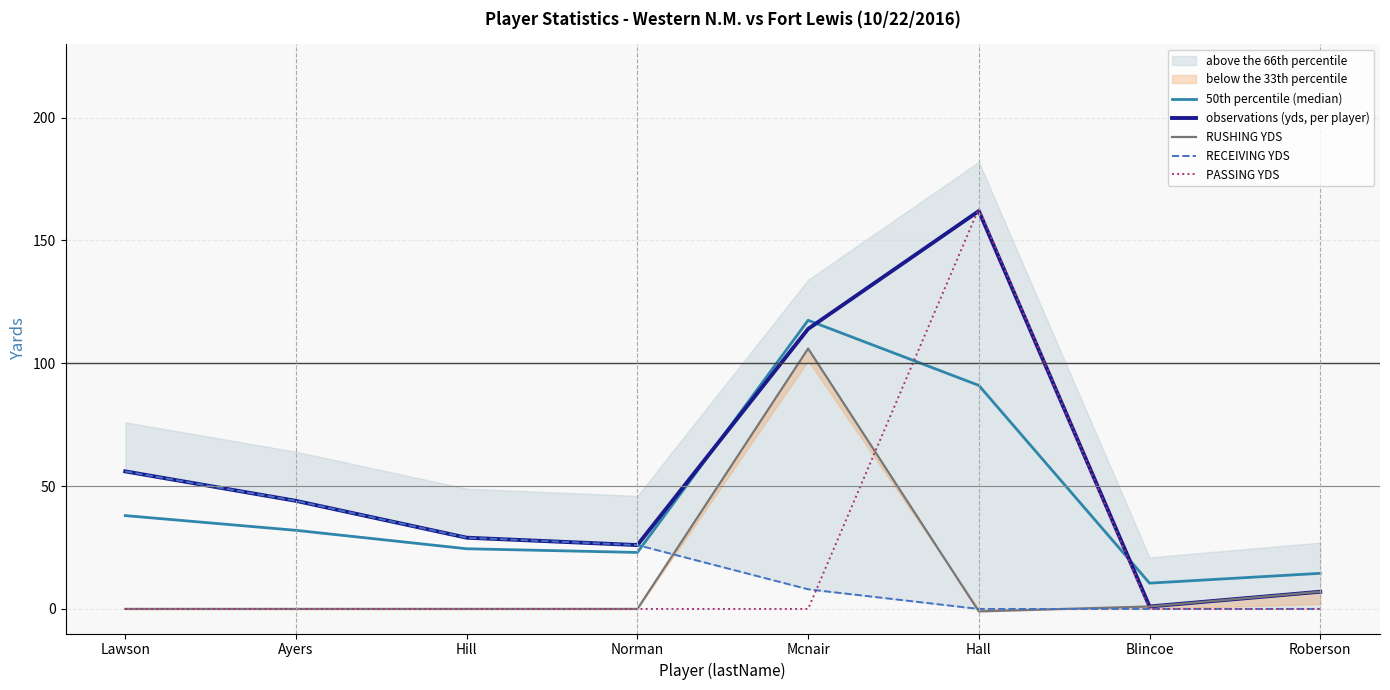

Where is the first local maximum for 50th percentile (median)?

Mcnair